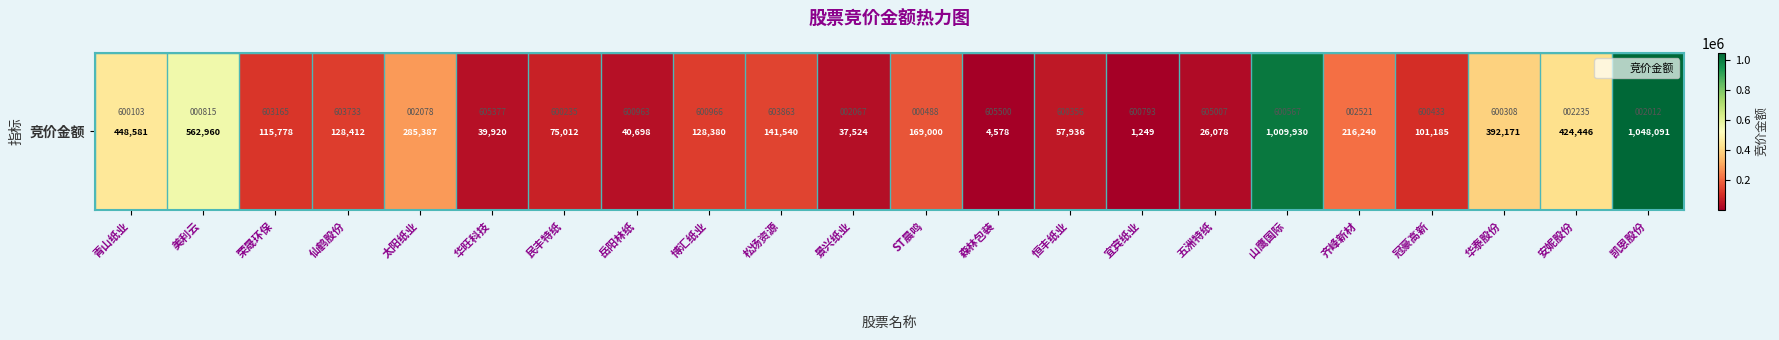

What is the ratio of the value at 松炀资源 to the value at 宜宾纸业?

113.3